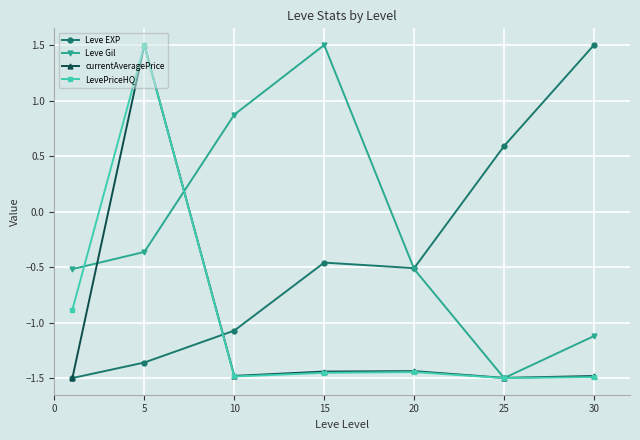

What are all the series names shown in the legend?

Leve EXP, Leve Gil, currentAveragePrice, LevePriceHQ